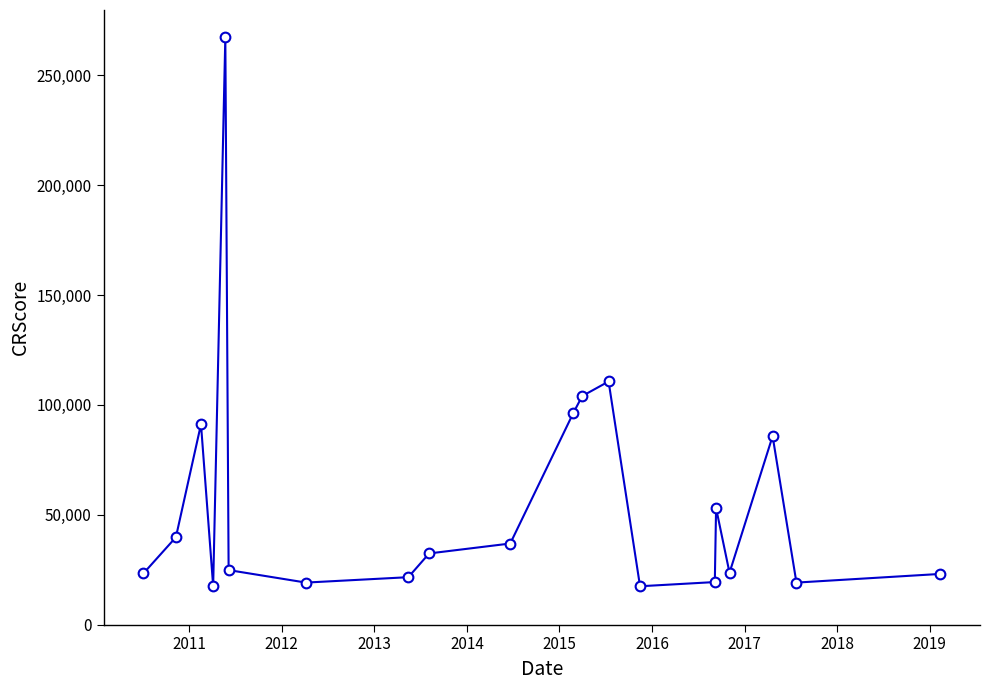

What is the smallest value displayed?

17465